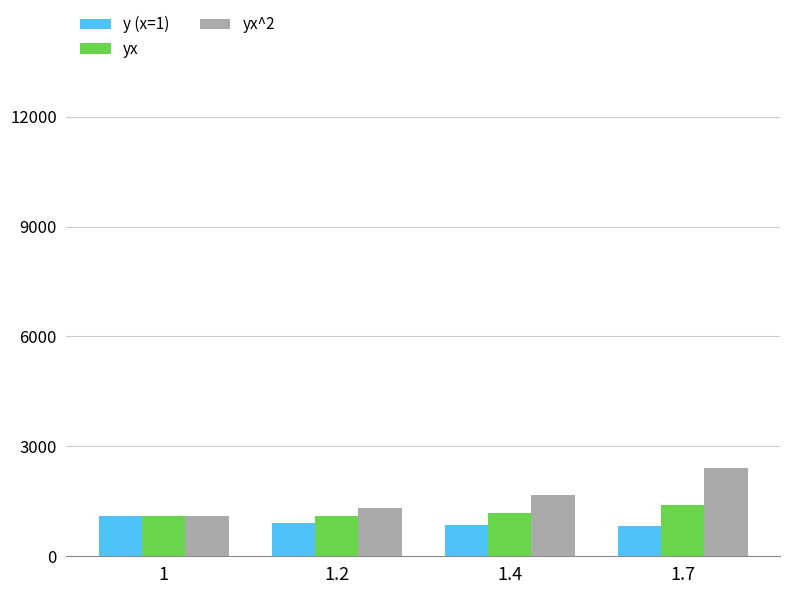

What is the difference between the maximum and minimum values in the yx^2 series?

1298.7